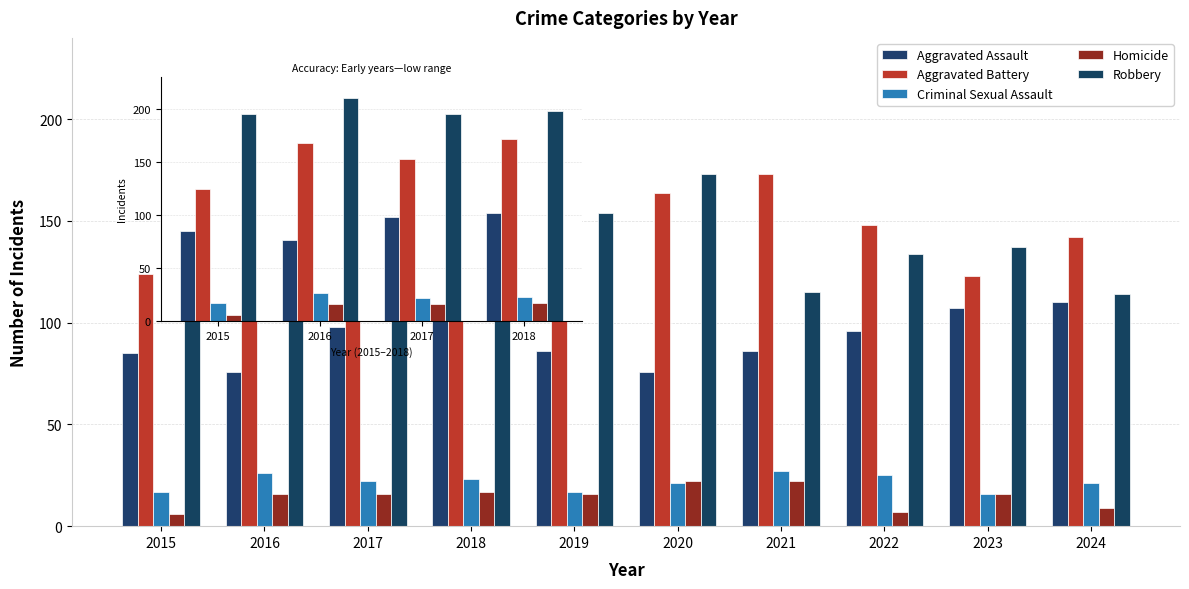

What are all the series names shown in the legend?

Aggravated Assault, Aggravated Battery, Criminal Sexual Assault, Homicide, Robbery